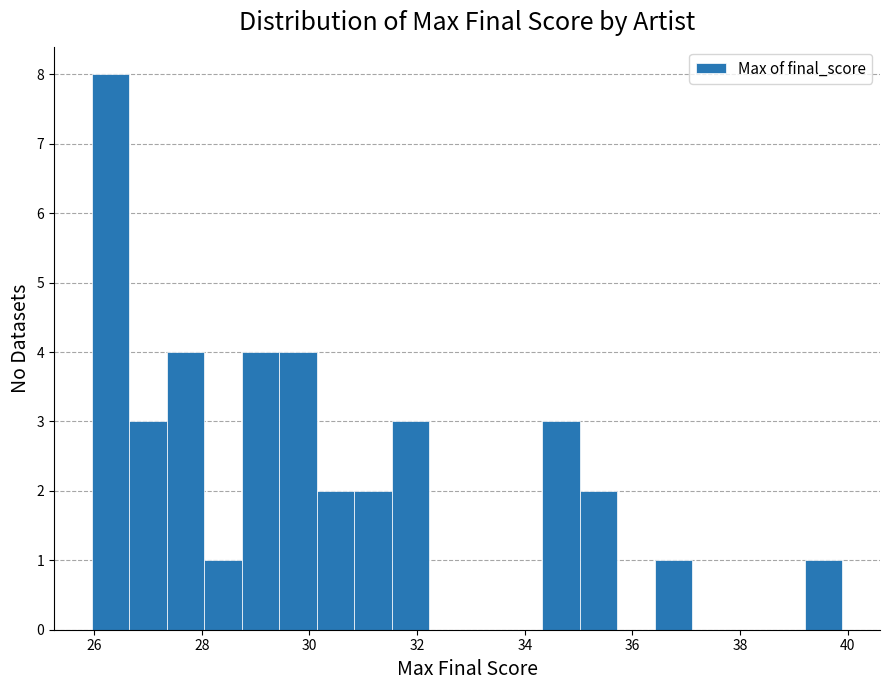

Around what value on the x-axis is the tallest bar? Give the approximate position of its centre, as read against the axis.

26.2